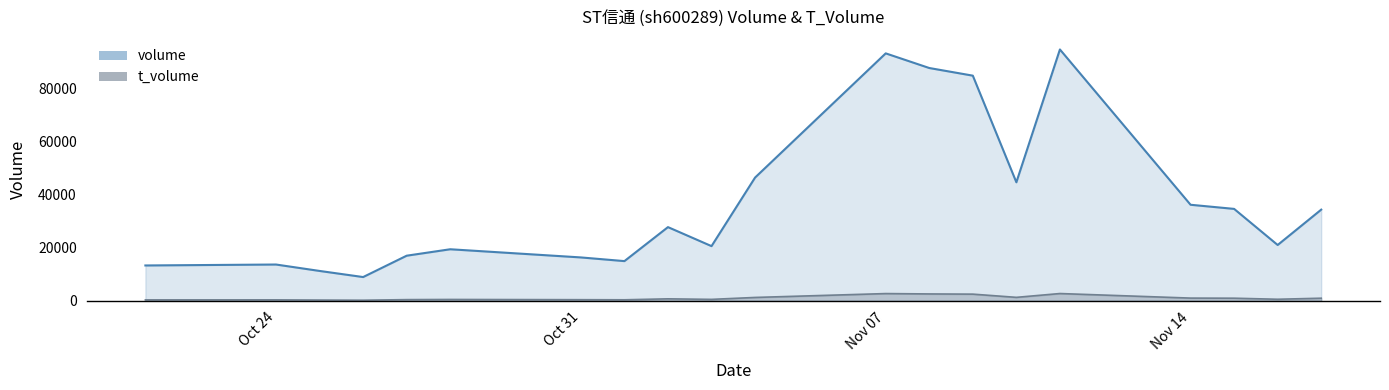

What is the greatest value displayed?

94811